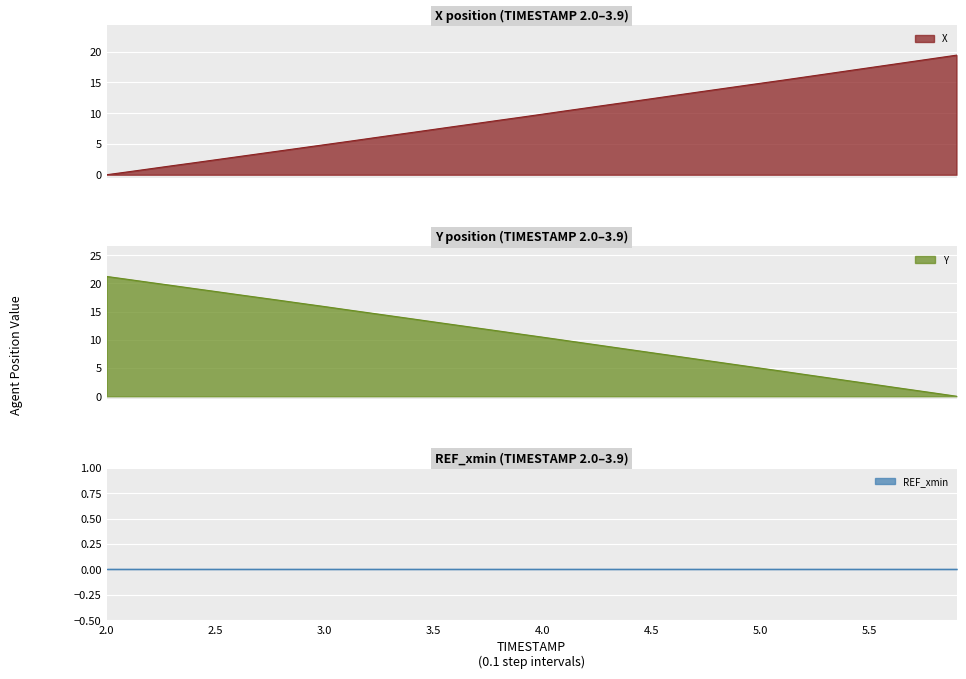

What is the difference between the second highest and minimum values in the Y series?

20.7